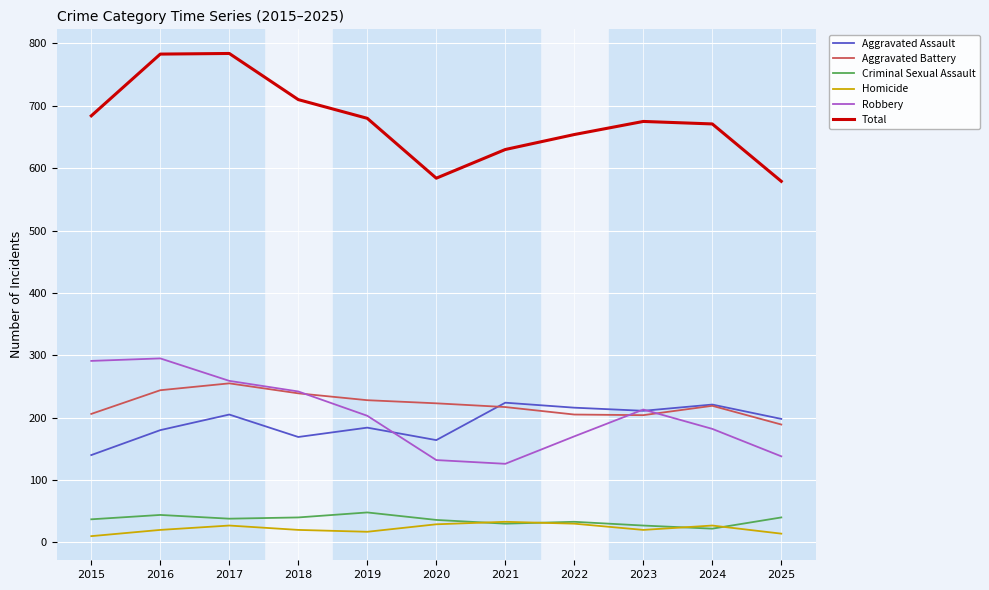

What is the greatest value displayed?

784